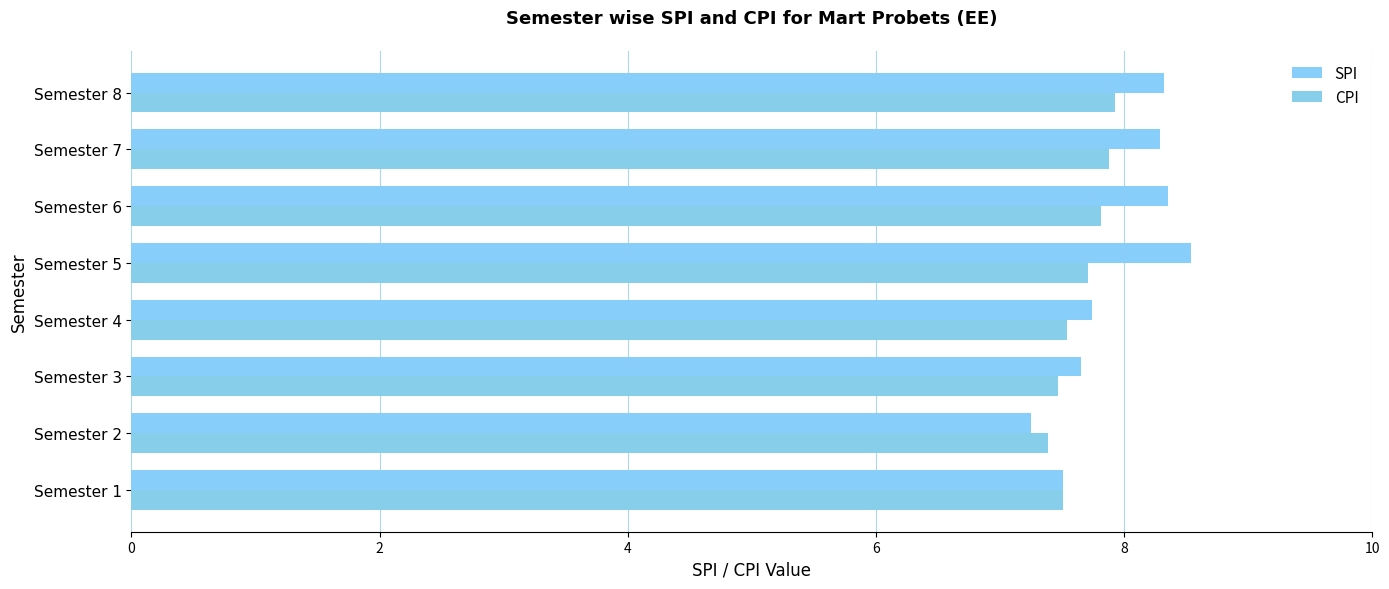

How many values in the SPI series are below 8?

4